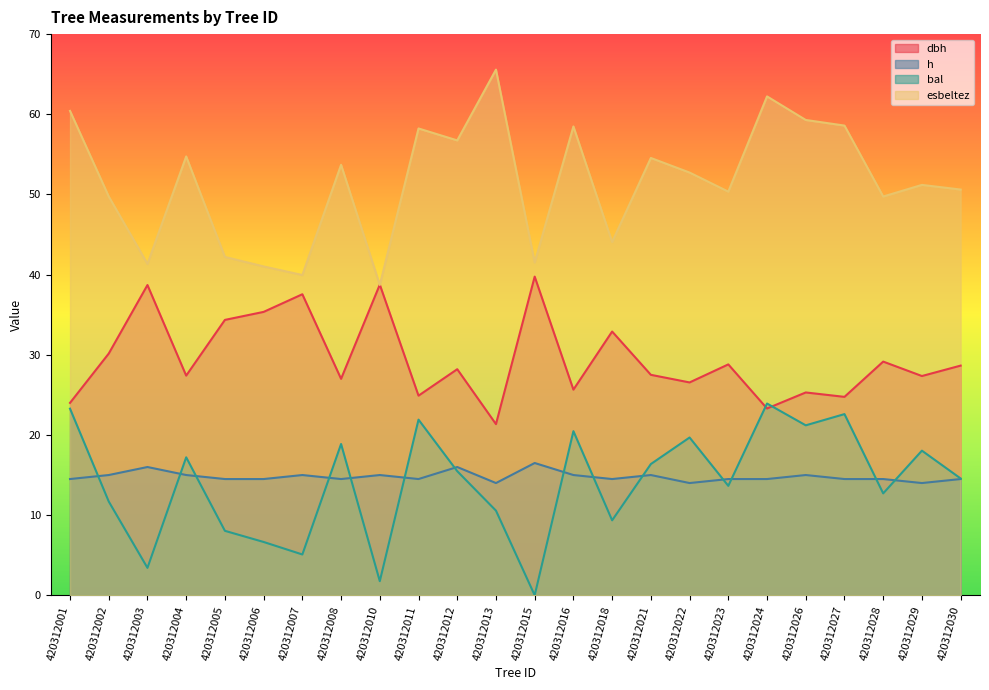

Reading left to right, extract all data points from this chart.

dbh: 420312001=24.0	420312002=30.1	420312003=38.7	420312004=27.4	420312005=34.4	420312006=35.4	420312007=37.5	420312008=27.0	420312010=38.8	420312011=24.9	420312012=28.2	420312013=21.4	420312015=39.8	420312016=25.6	420312018=32.9	420312021=27.5	420312022=26.6	420312023=28.8	420312024=23.3	420312026=25.3	420312027=24.8	420312028=29.1	420312029=27.4	420312030=28.6
h: 420312001=14.5	420312002=15.0	420312003=16.0	420312004=15.0	420312005=14.5	420312006=14.5	420312007=15.0	420312008=14.5	420312010=15.0	420312011=14.5	420312012=16.0	420312013=14.0	420312015=16.5	420312016=15.0	420312018=14.5	420312021=15.0	420312022=14.0	420312023=14.5	420312024=14.5	420312026=15.0	420312027=14.5	420312028=14.5	420312029=14.0	420312030=14.5
bal: 420312001=23.3	420312002=11.7	420312003=3.4	420312004=17.2	420312005=8.0	420312006=6.7	420312007=5.1	420312008=18.9	420312010=1.8	420312011=21.9	420312012=15.5	420312013=10.6	420312015=0.0	420312016=20.5	420312018=9.3	420312021=16.4	420312022=19.7	420312023=13.7	420312024=23.9	420312026=21.2	420312027=22.6	420312028=12.7	420312029=18.0	420312030=14.6
esbeltez: 420312001=60.4	420312002=49.8	420312003=41.3	420312004=54.7	420312005=42.2	420312006=41.0	420312007=40.0	420312008=53.7	420312010=38.7	420312011=58.2	420312012=56.7	420312013=65.6	420312015=41.5	420312016=58.5	420312018=44.1	420312021=54.5	420312022=52.7	420312023=50.4	420312024=62.2	420312026=59.3	420312027=58.6	420312028=49.7	420312029=51.2	420312030=50.6